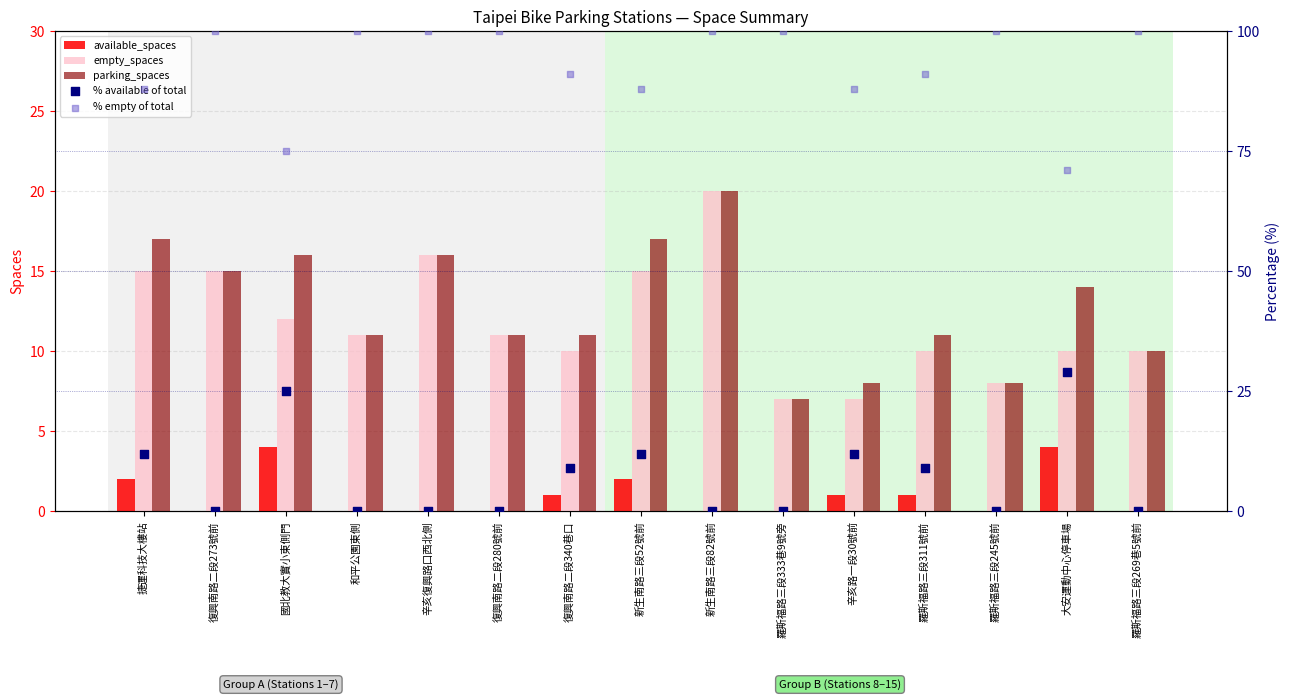

Which series has the widest spread of Y values?

% available of total